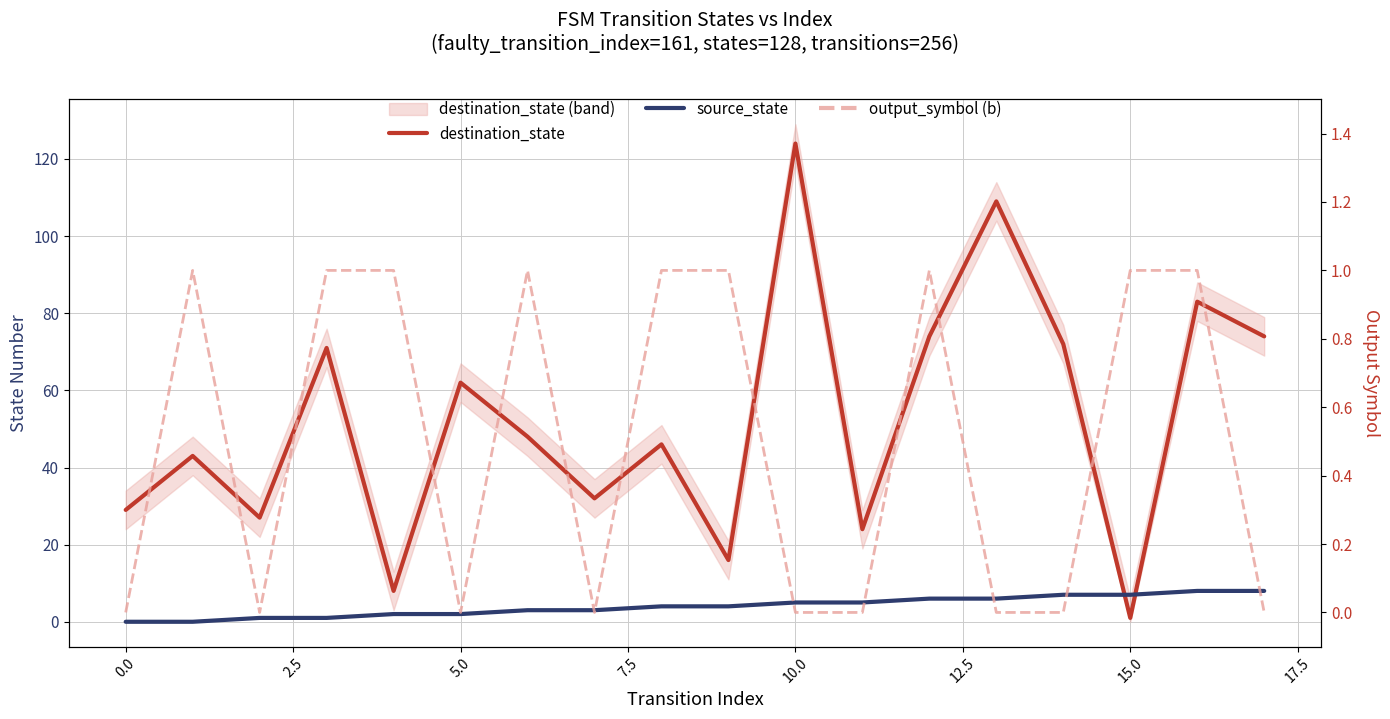

In output_symbol (b), how many points are lower than both neighbors (excluding endpoints)?

3